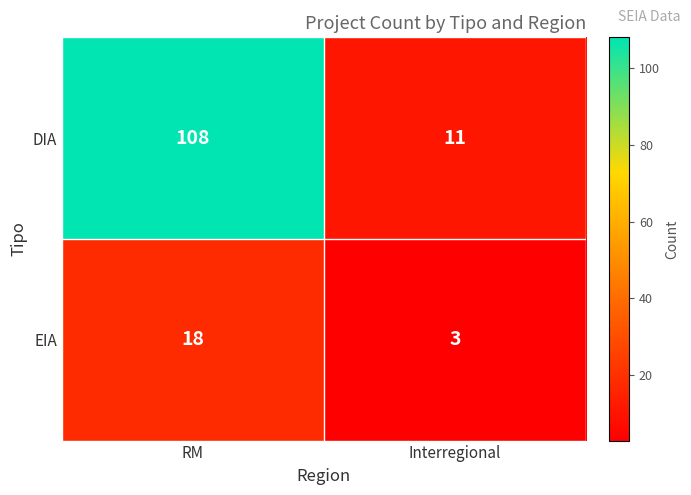

Which category has the highest value in the DIA series?

RM